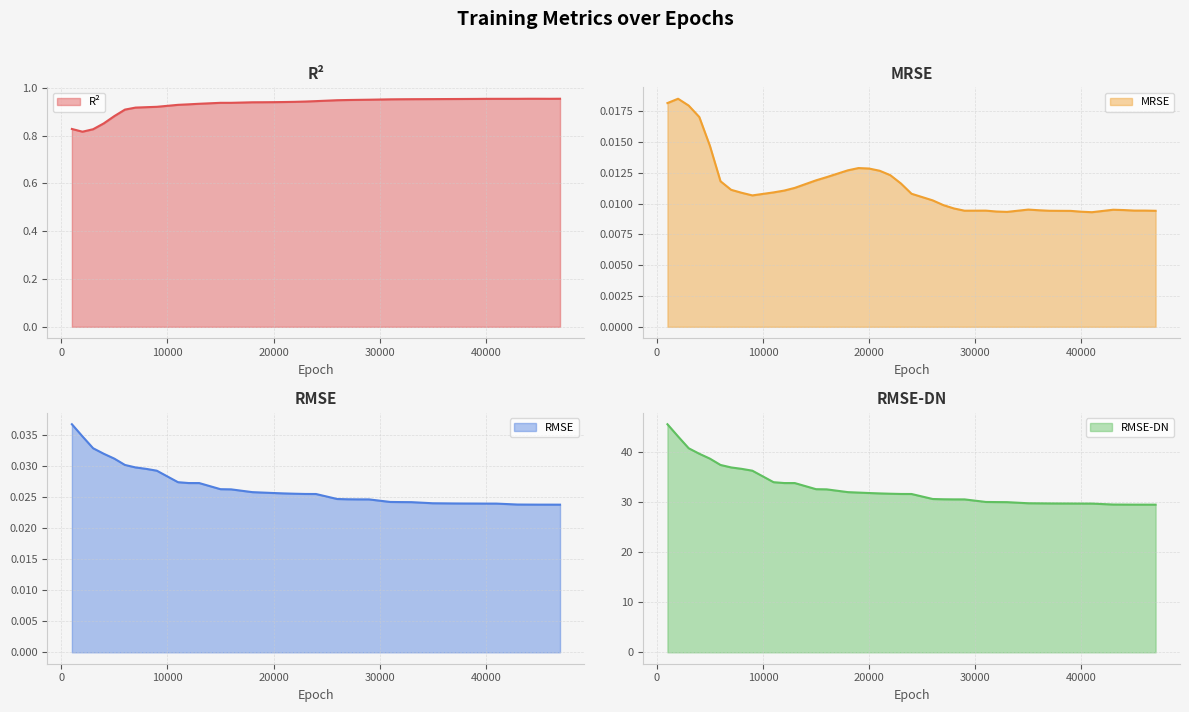

Count the rmse values in the range 0 to 1.

40